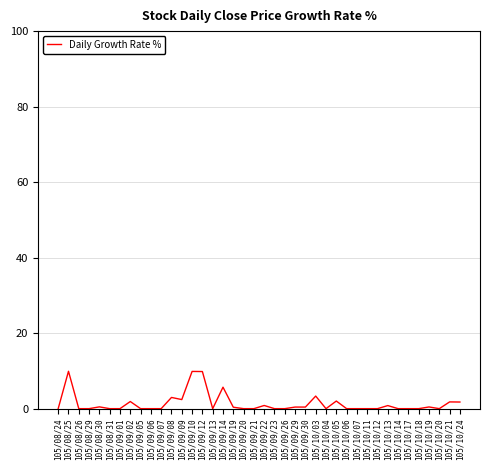

True or false: the data shows 0.4 at 105/10/19.

True